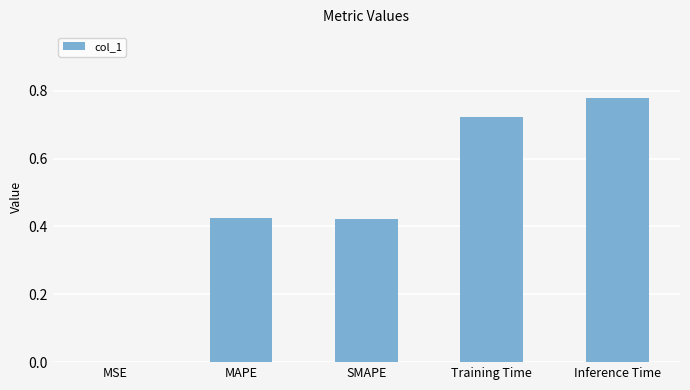

The value at MSE is 0.0. True or false?

True